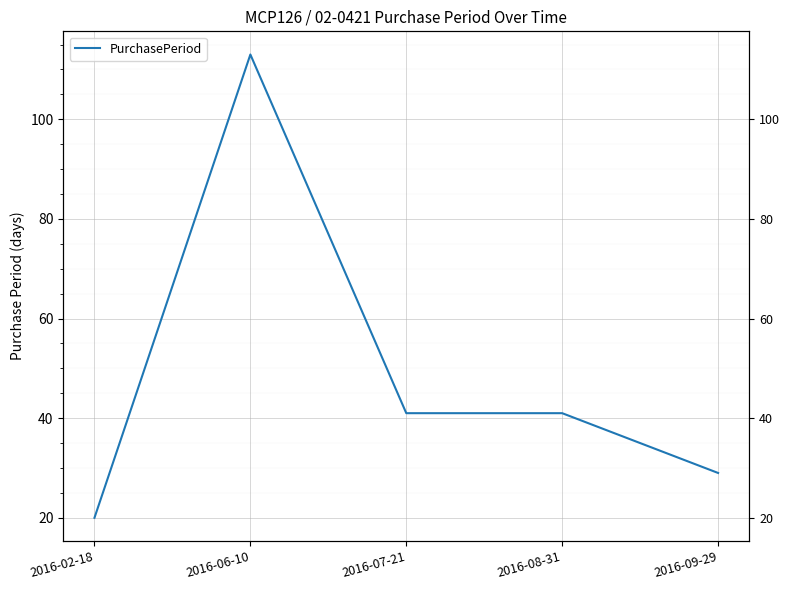

Which label corresponds to the largest value in the chart?

2016-06-10